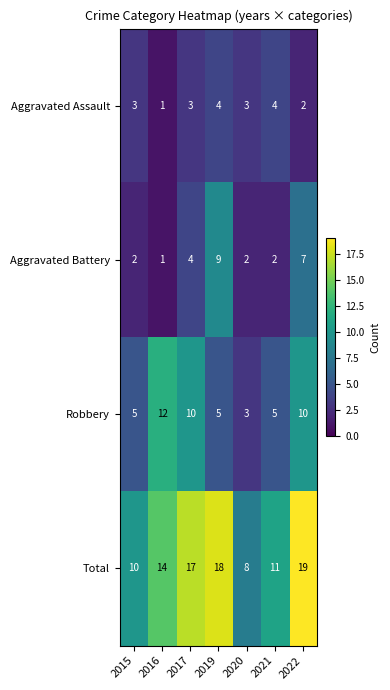

What is the difference between the highest and lowest values at 2022?

17